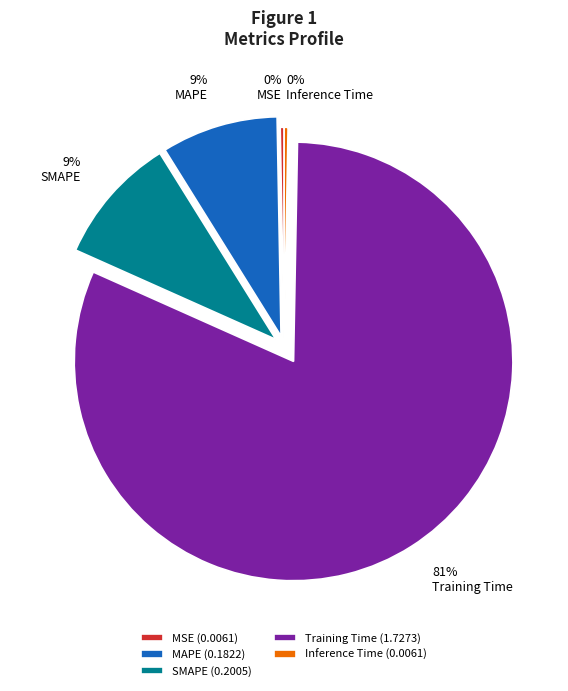

How many segments does this pie chart have?

5